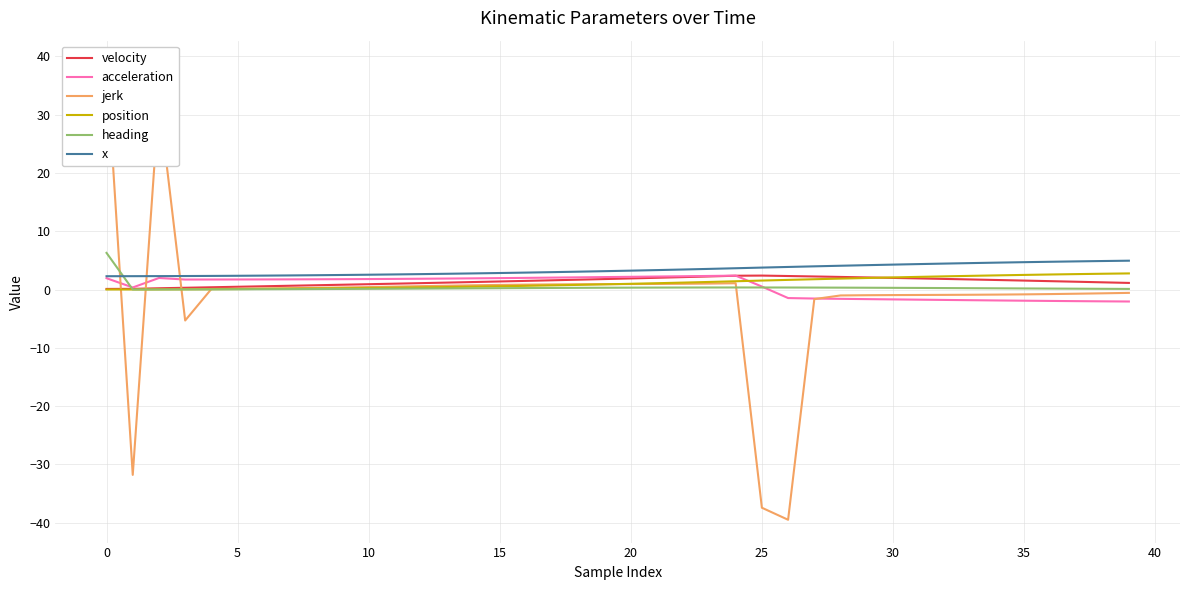

What is the minimum value for x?

2.3